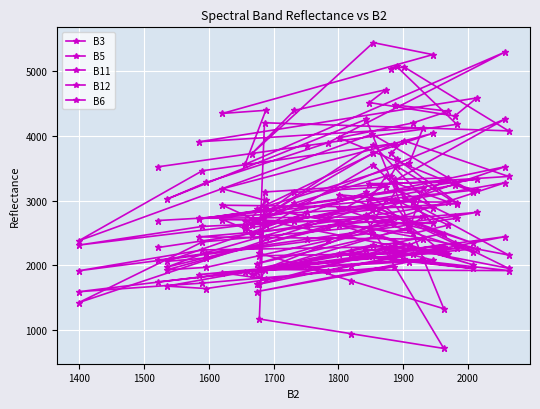

How many lines are shown in the chart?

5